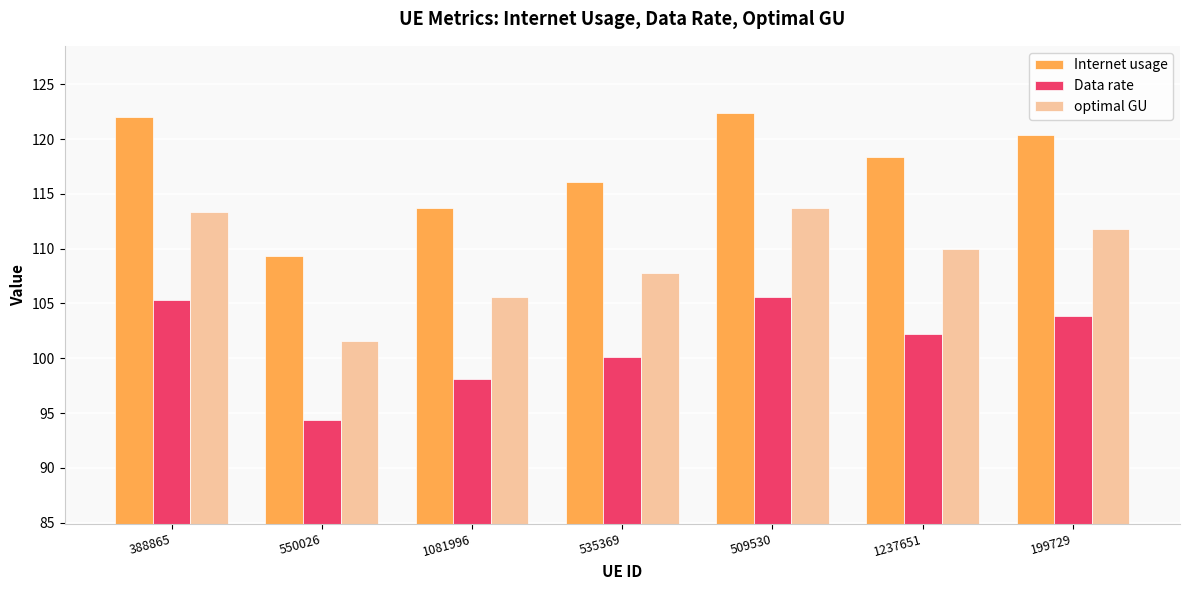

The value of optimal GU at 535369 is 107.8. True or false?

True